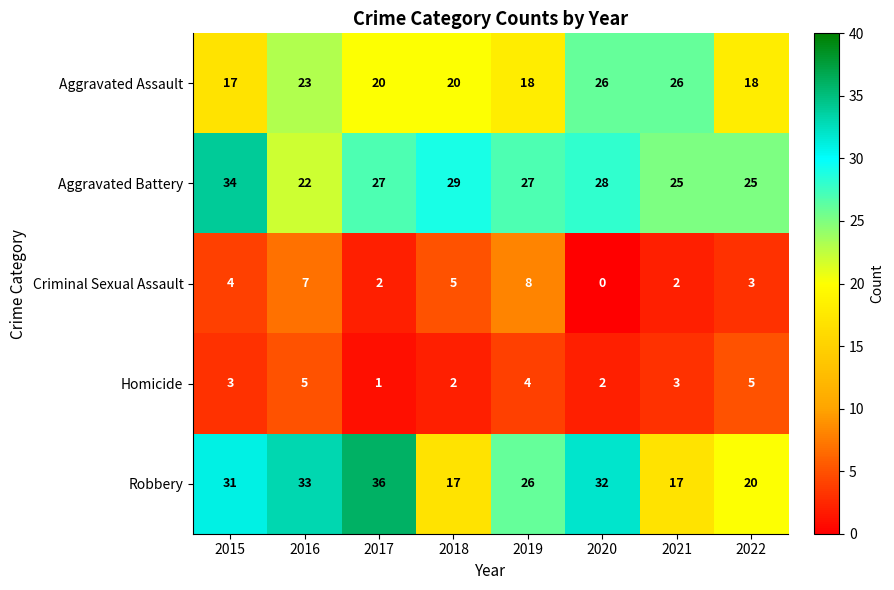

Which category has the highest value across all series?

2017